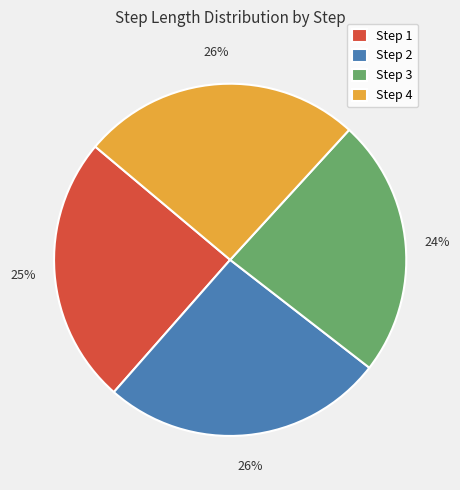

How many segments does this pie chart have?

4